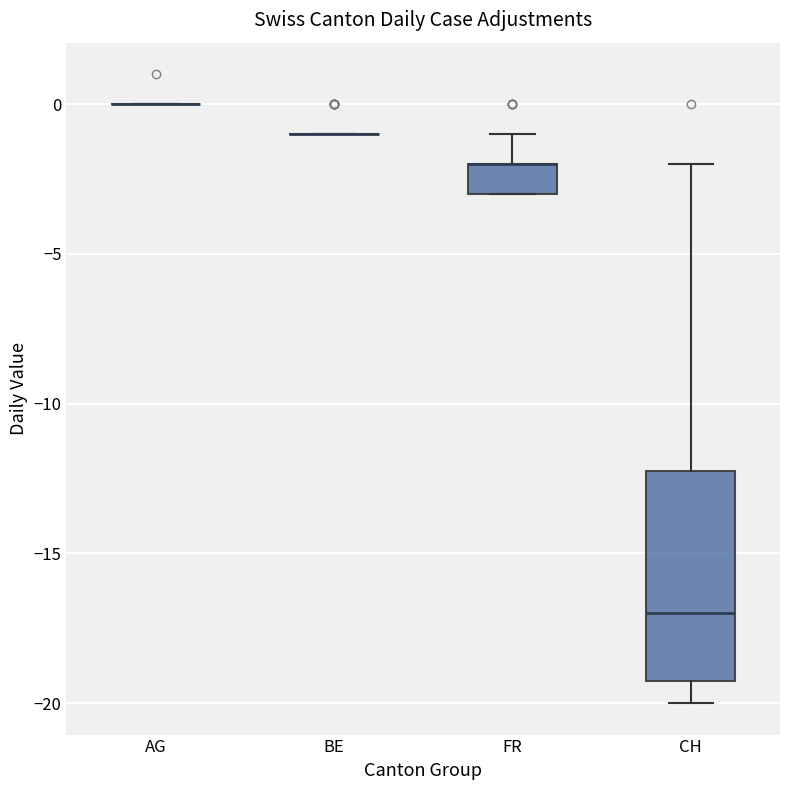

Comparing the boxes themselves (not the whiskers), which one is the tallest?

CH